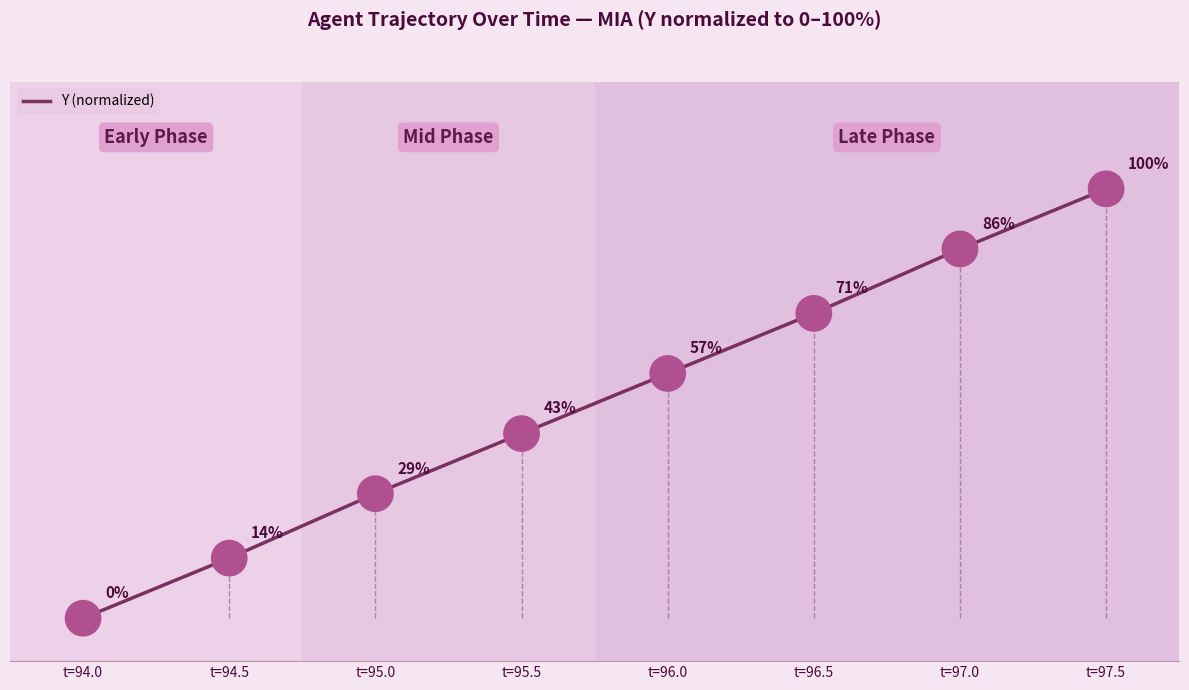

Which has a higher value, t=94.0 or t=96.0?

t=96.0